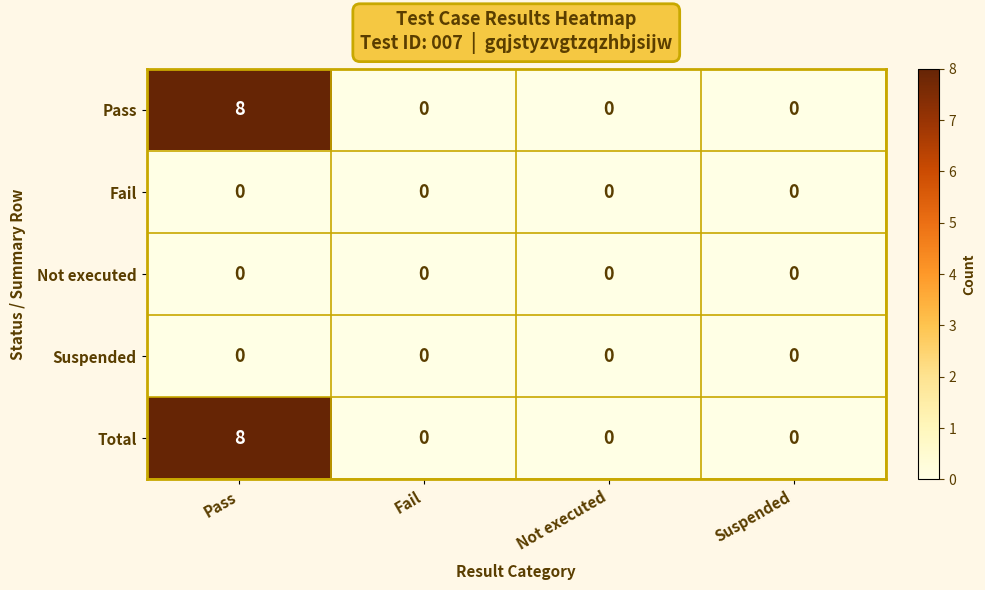

The value of Not executed at Not executed is 0. True or false?

True